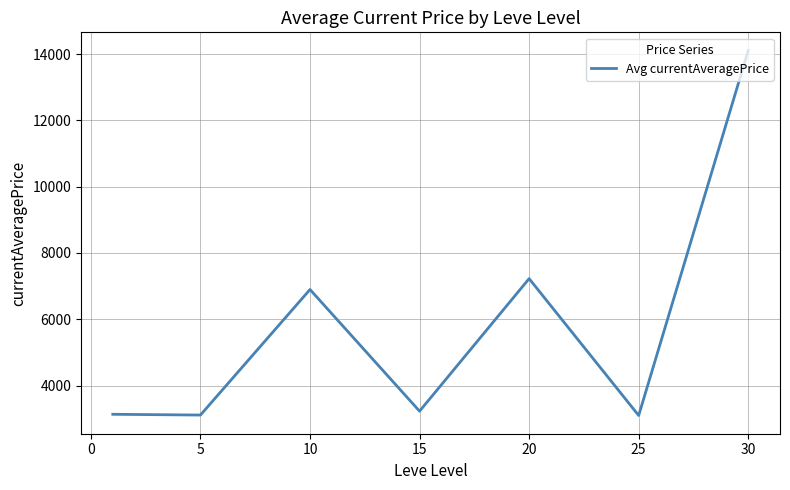

What is the difference between the maximum and minimum values?

11009.7